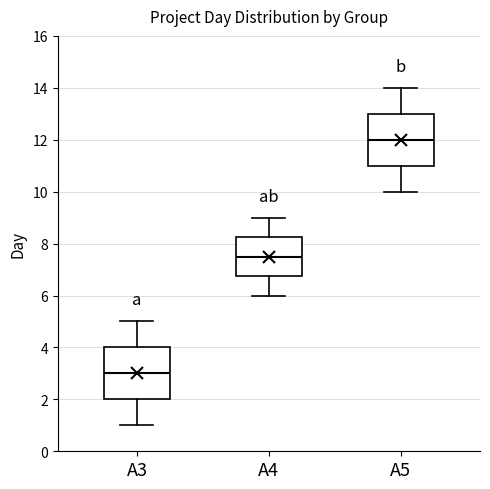

Reading left to right, read every box against the y-axis: the position of its median line, the range the box covers, and the ends of its whiskers. The values are not printed on the chart, so give them approximately, as read against the axis.

A3: median 3.0, box 2.0 to 4.0, whiskers 1.0 to 5.0
A4: median 7.6, box 6.8 to 8.2, whiskers 6.0 to 9.0
A5: median 12.0, box 11.0 to 13.0, whiskers 10.0 to 14.0